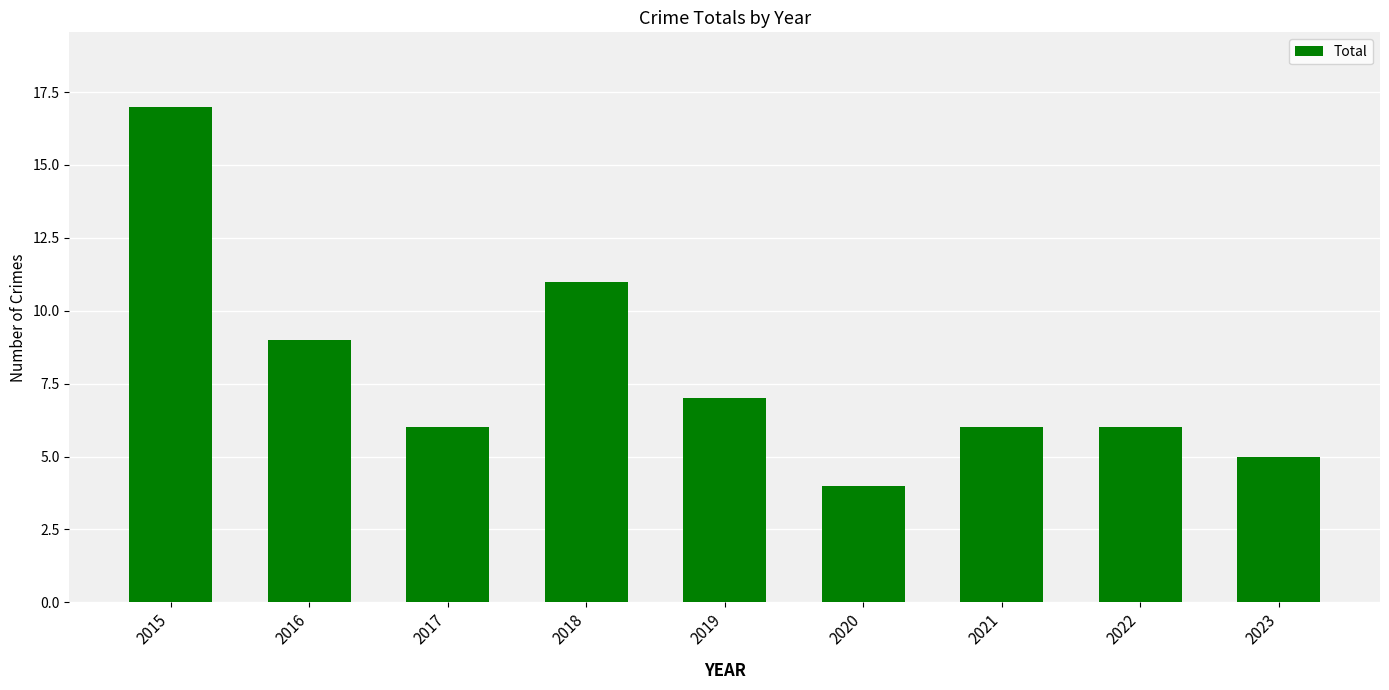

Reading left to right, what are all the values shown in this chart?

2015=17	2016=9	2017=6	2018=11	2019=7	2020=4	2021=6	2022=6	2023=5